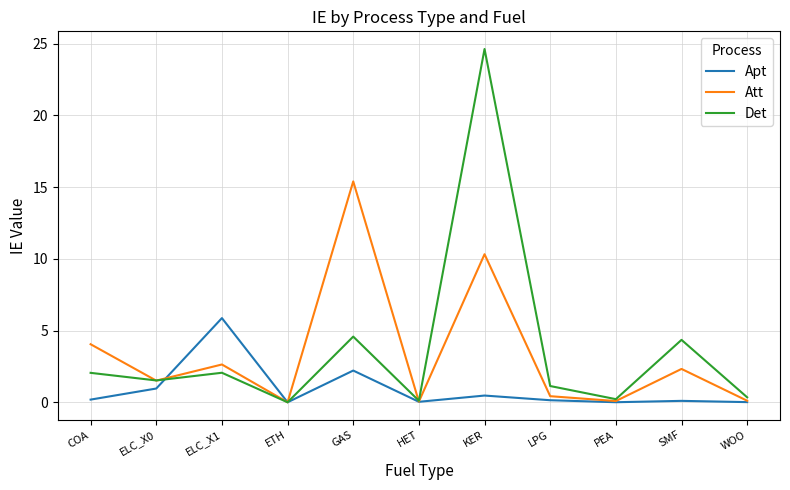

What are all the series names shown in the legend?

Apt, Att, Det